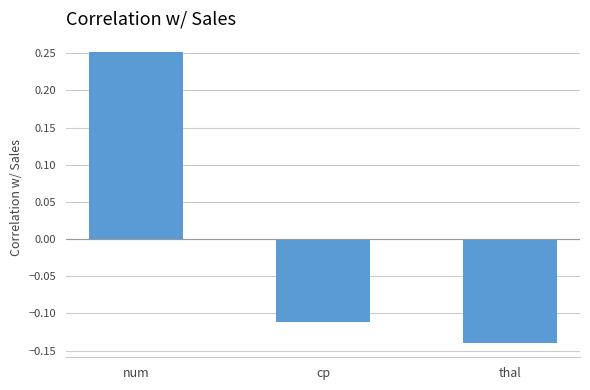

What is the change in value from num to cp?

-0.4